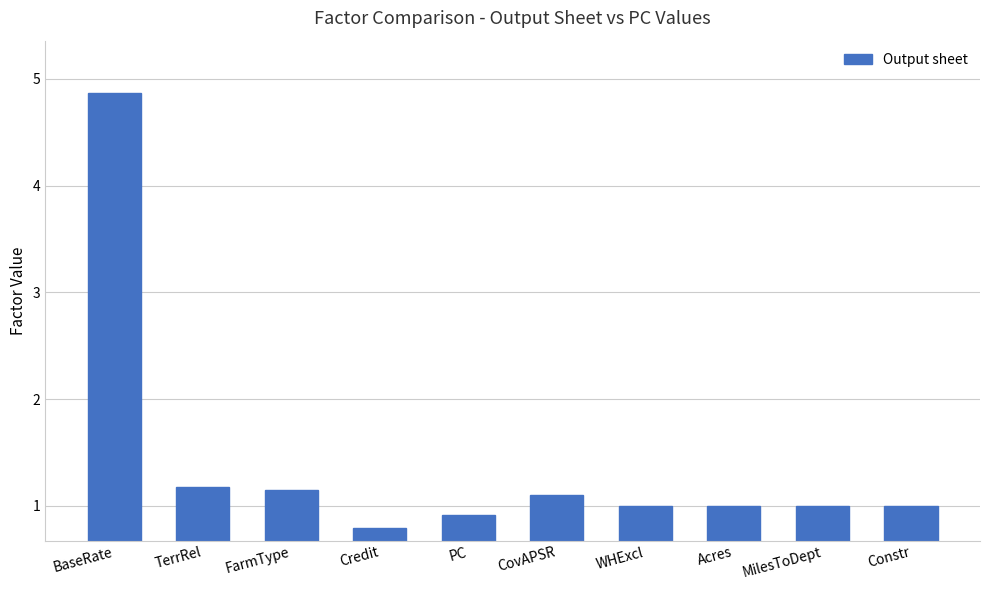

What is the value of the 7th bar from the left?

1.0